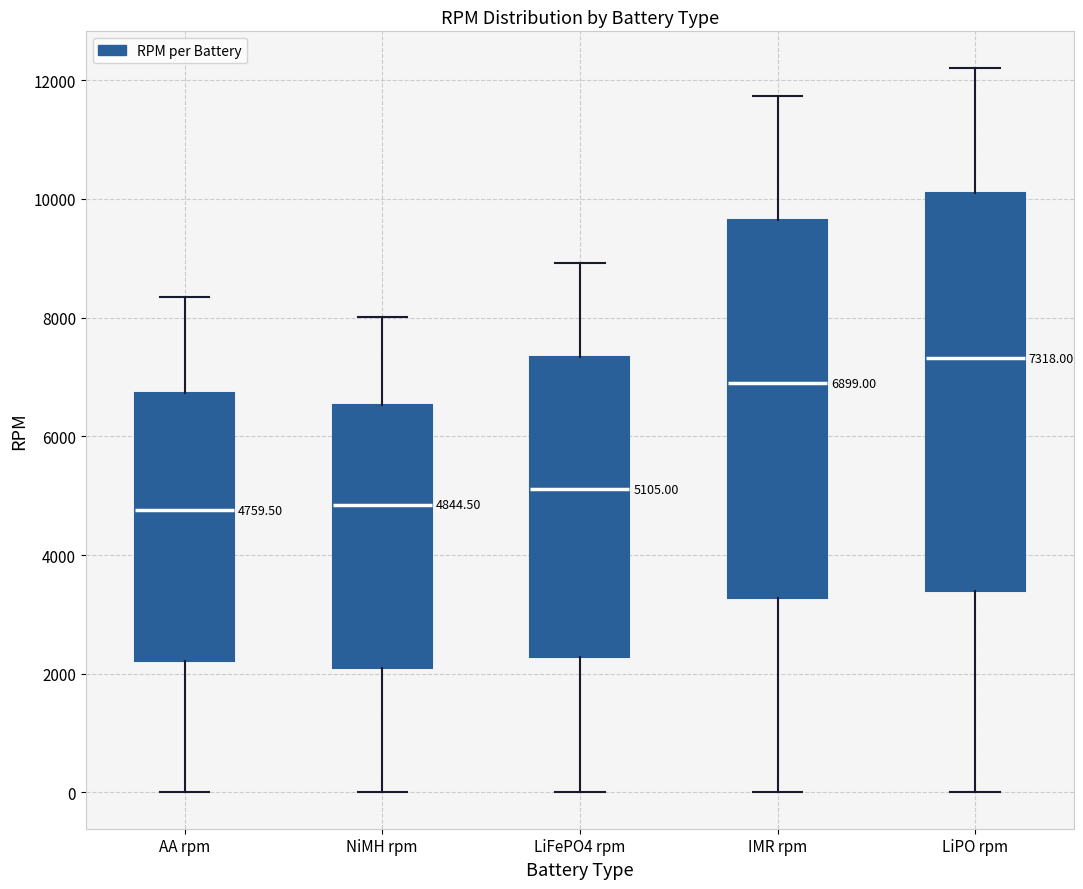

Which box has the highest median line?

LiPO rpm